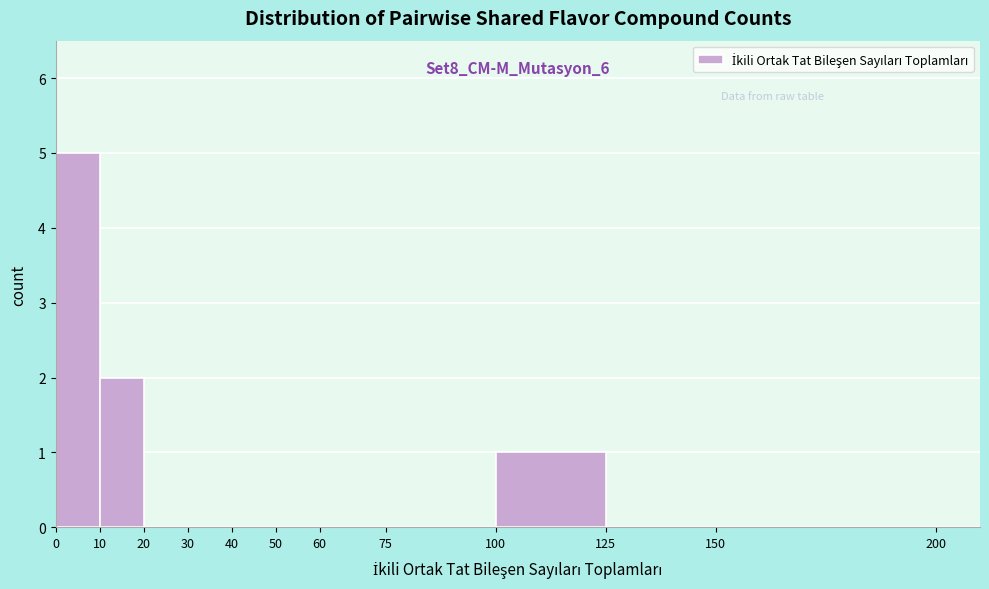

Which range on the x-axis has the tallest bar?

0 to 10